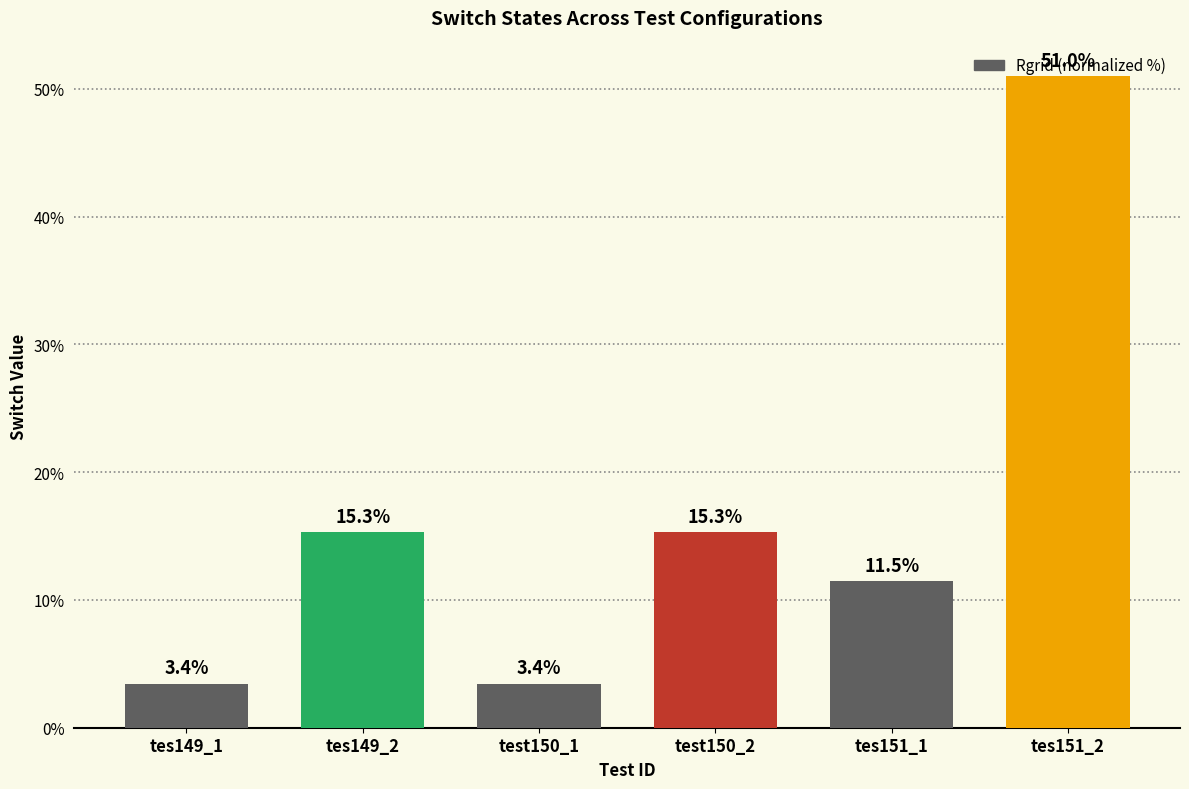

At which label does the data first exceed 15?

tes149_2